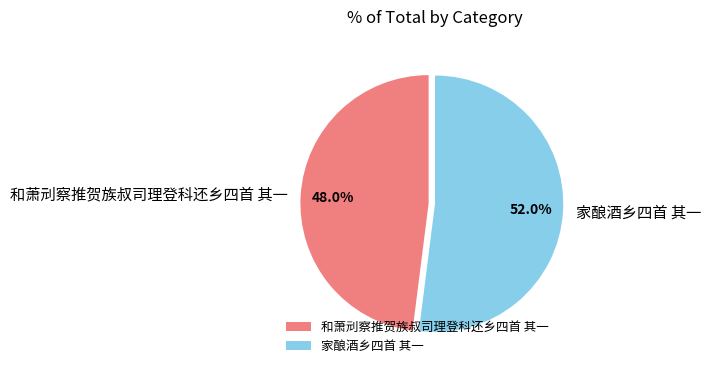

To the nearest percent, what portion does 家酿酒乡四首 其一 represent?

52%